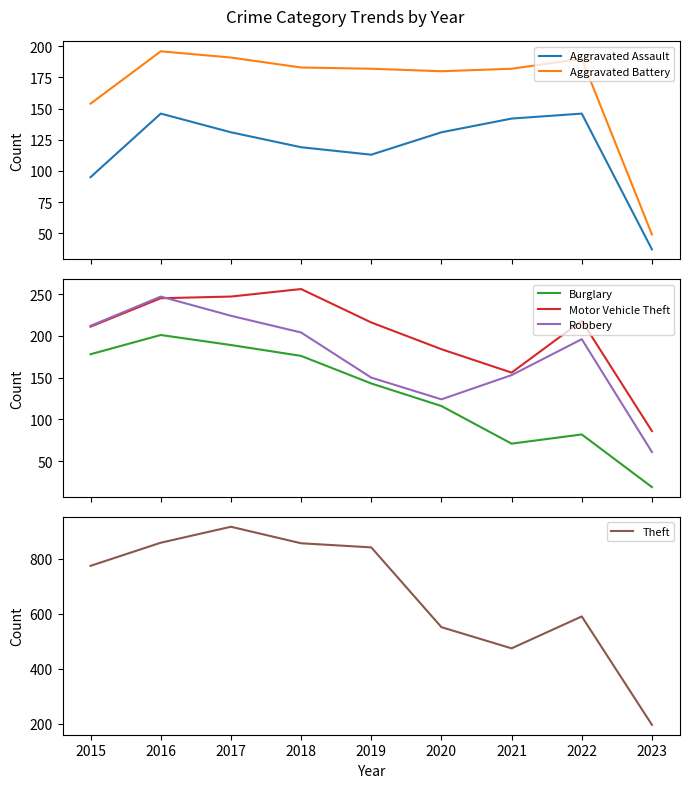

What is the value of the Robbery point at the 7th from the left?

153